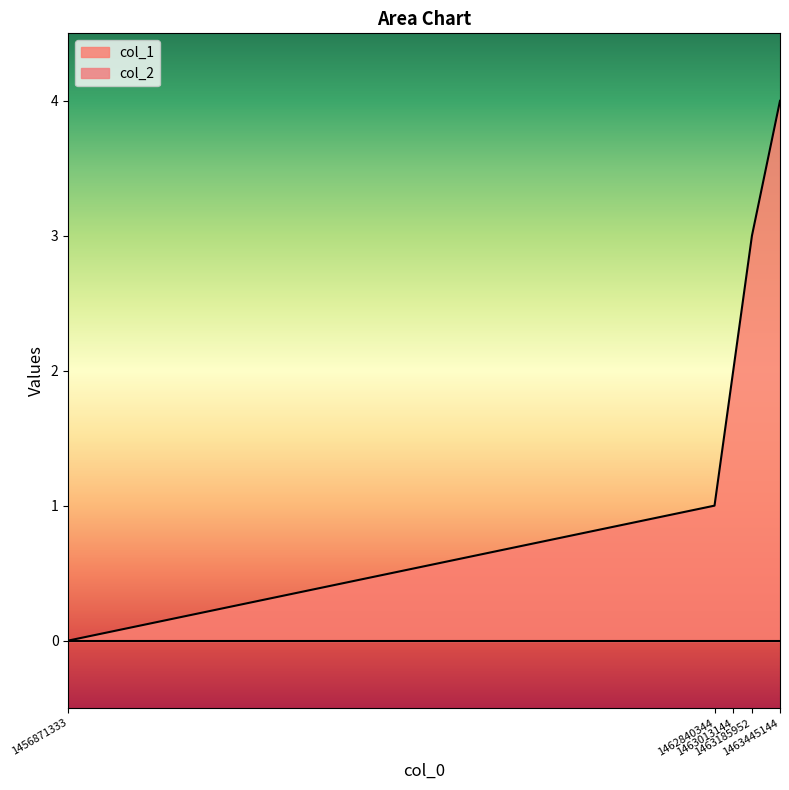

Reading left to right, transcribe all the data shown in this chart.

0	1	2	3	4